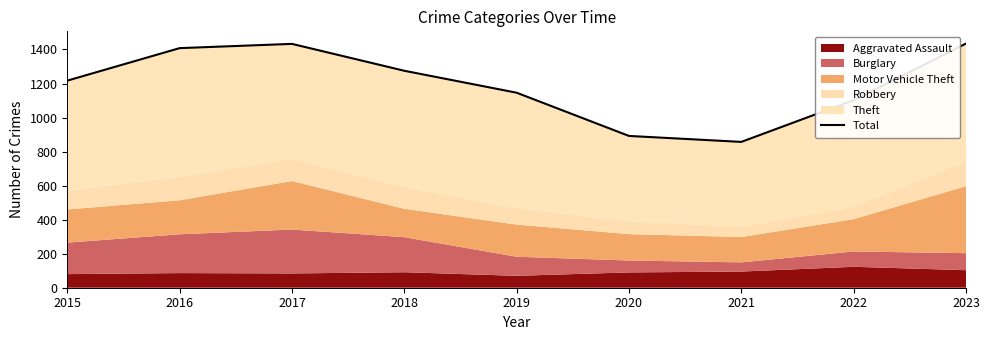

The value at 2021 is 857. True or false?

True